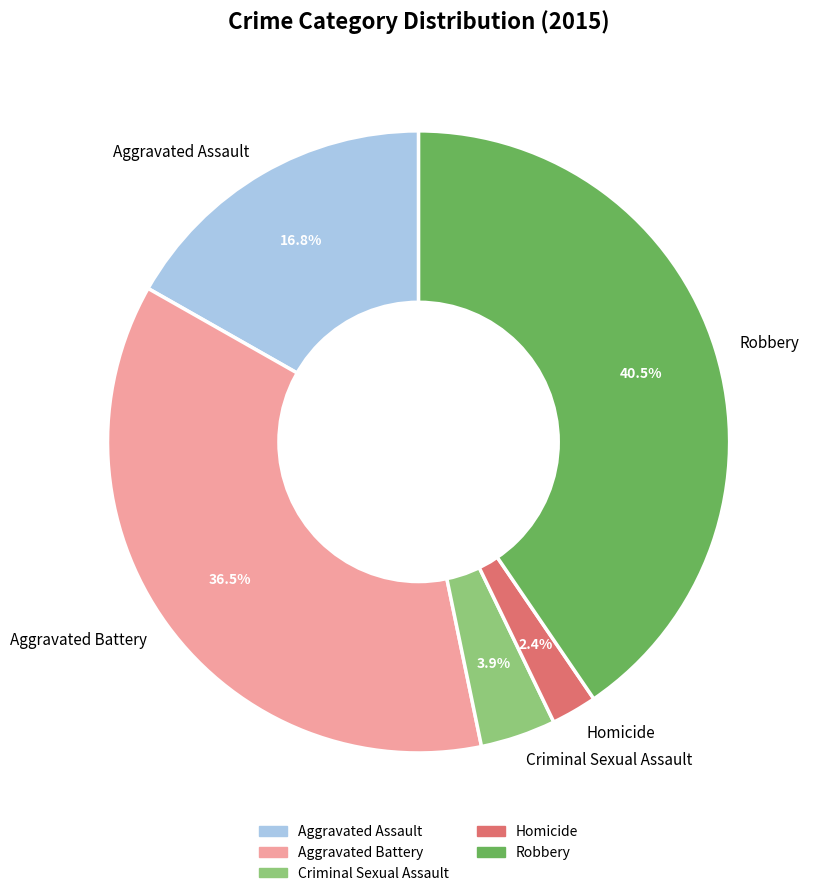

Between Aggravated Battery and Homicide, which is larger?

Aggravated Battery